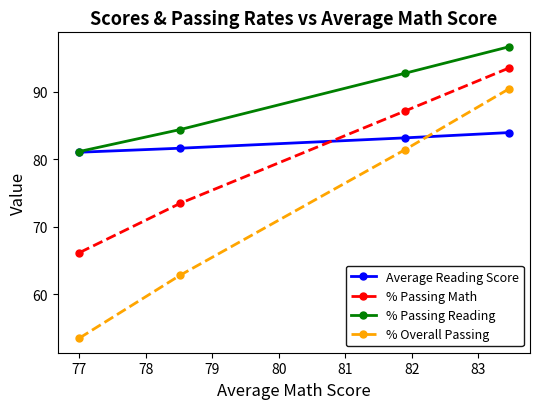

What is the difference between the maximum and second lowest values in the % Passing Reading series?

12.2